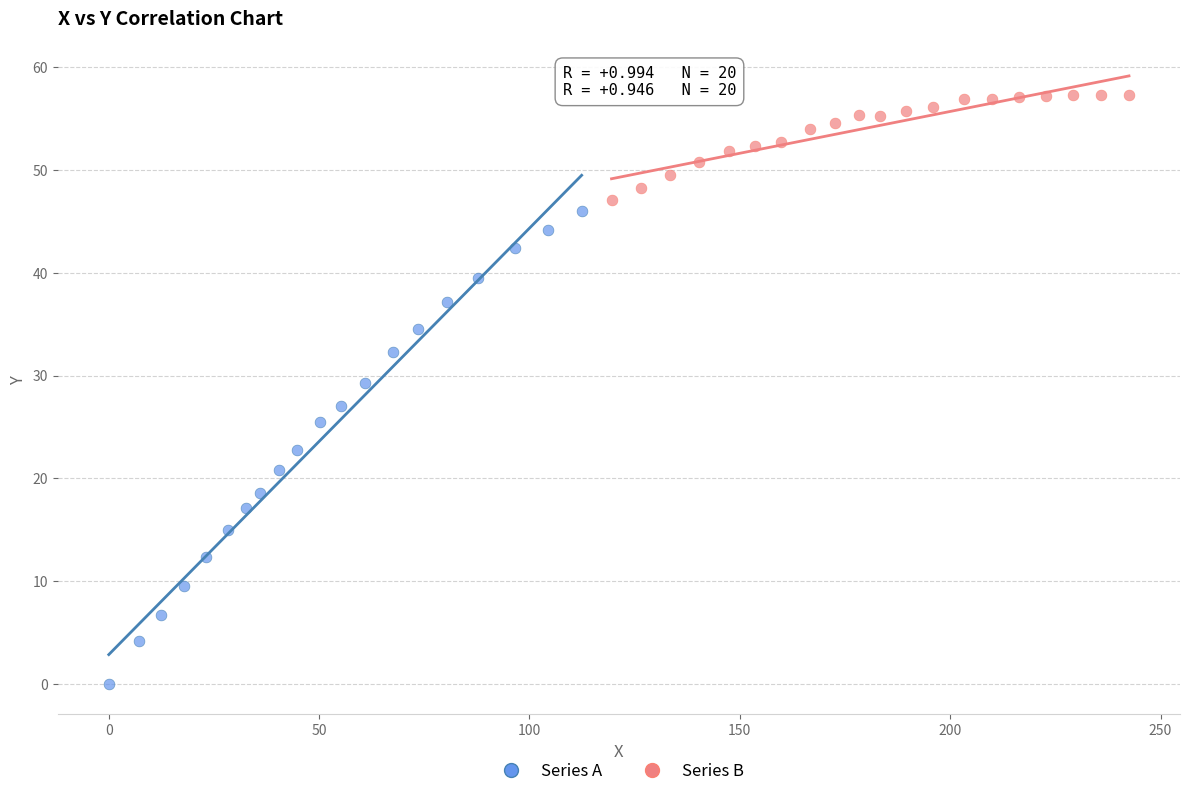

What are all the series names shown in the legend?

Series A, Series B